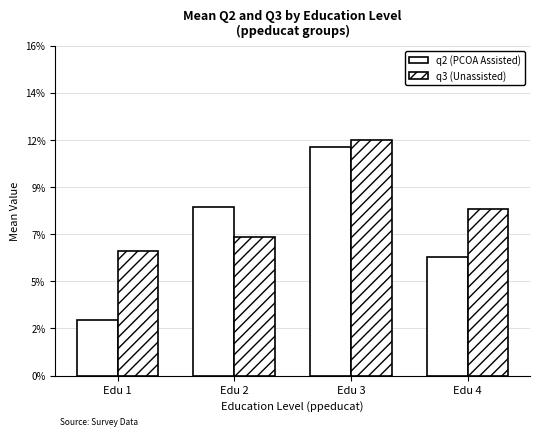

Rank the series at Edu 3 from lowest to highest value.

q2 (PCOA Assisted), q3 (Unassisted)